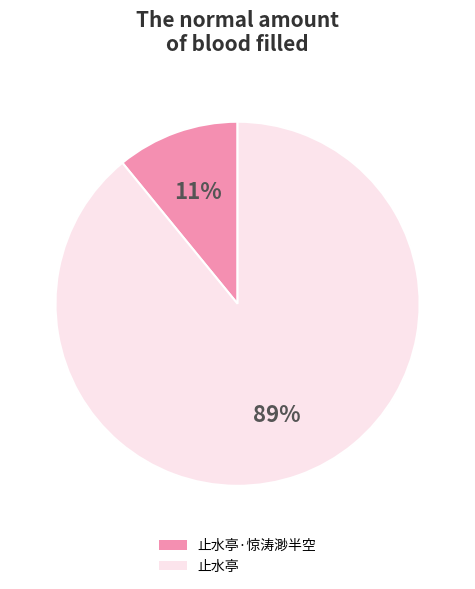

What percentage is the 止水亭·惊涛渺半空 slice, to the nearest percent?

11%